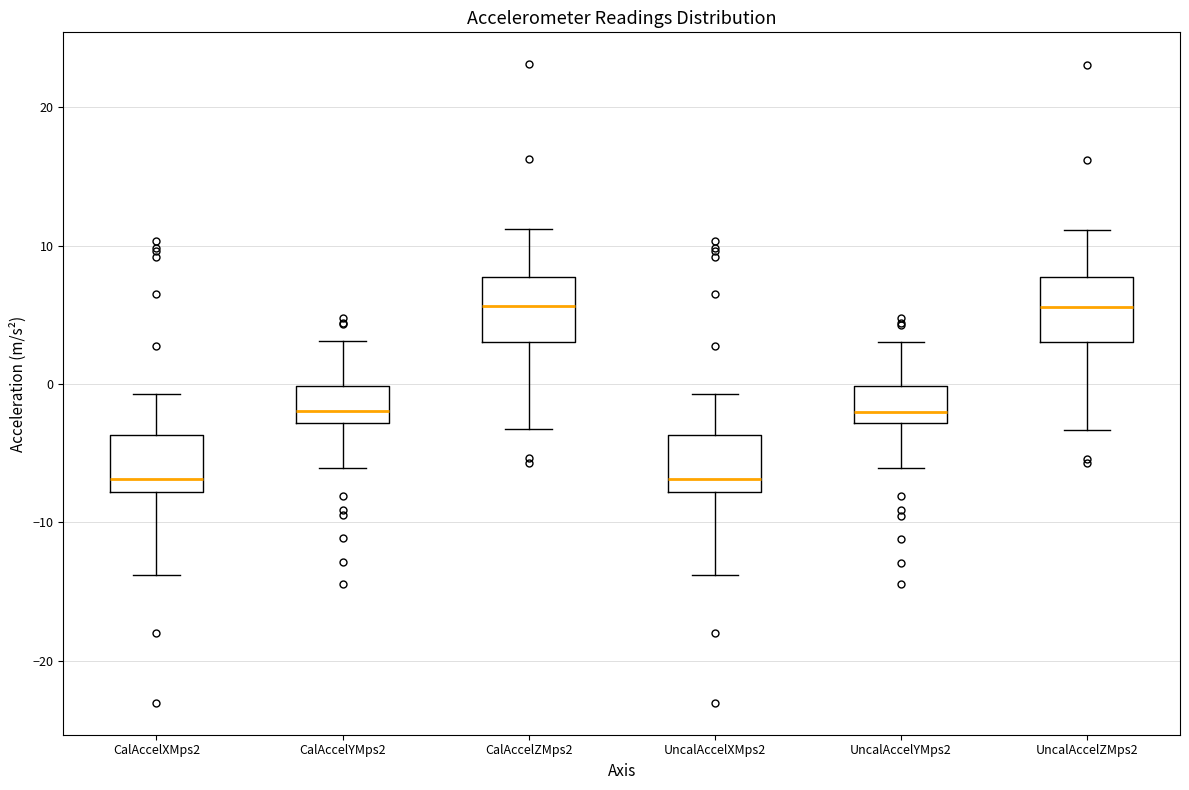

Reading left to right, transcribe this box plot: for each box, give where its median line is, the range the box spans, and where its two whiskers end, as read against the y-axis. The values are not printed on the chart, so give them approximately, as read against the axis.

CalAccelXMps2: median -7, box -8 to -4, whiskers -14 to -1
CalAccelYMps2: median -2, box -3 to 0, whiskers -6 to 3
CalAccelZMps2: median 6, box 3 to 8, whiskers -3 to 11
UncalAccelXMps2: median -7, box -8 to -4, whiskers -14 to -1
UncalAccelYMps2: median -2, box -3 to 0, whiskers -6 to 3
UncalAccelZMps2: median 6, box 3 to 8, whiskers -3 to 11